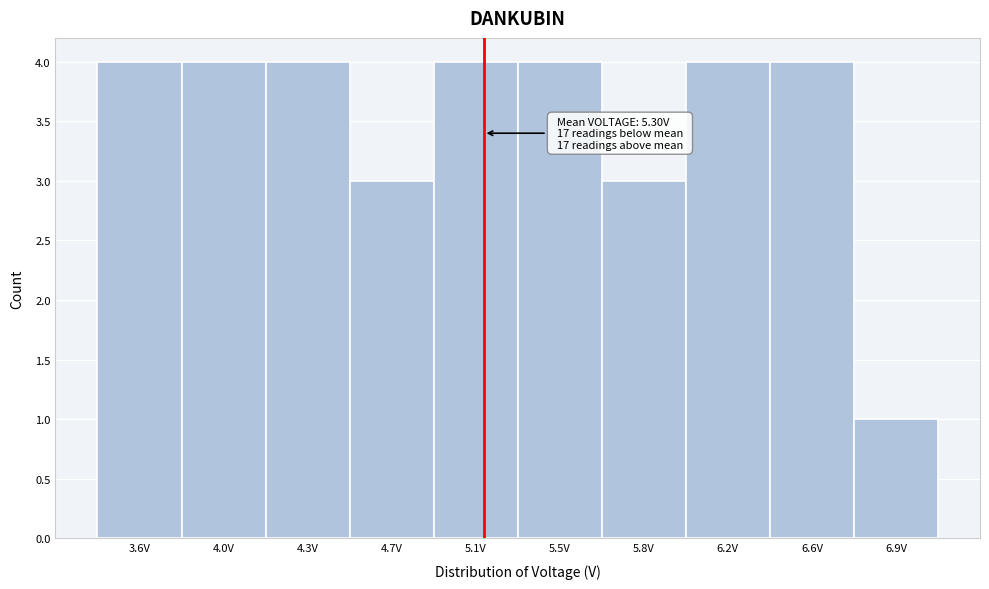

Reading right to left, transcribe all the data shown in this chart.

1	4	4	3	4	4	3	4	4	4